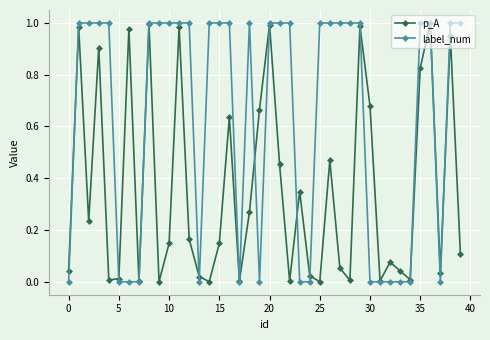

Which series ends up on top after the final intersection of label_num and p_A?

label_num